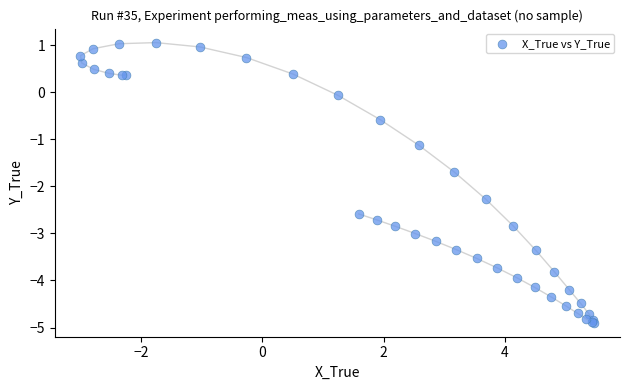

What Y value in the scatter plot is closest to -1?

-1.1